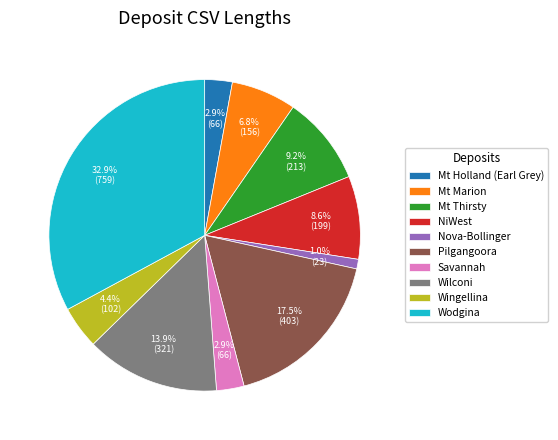

Between Mt Marion and Nova-Bollinger, which is larger?

Mt Marion